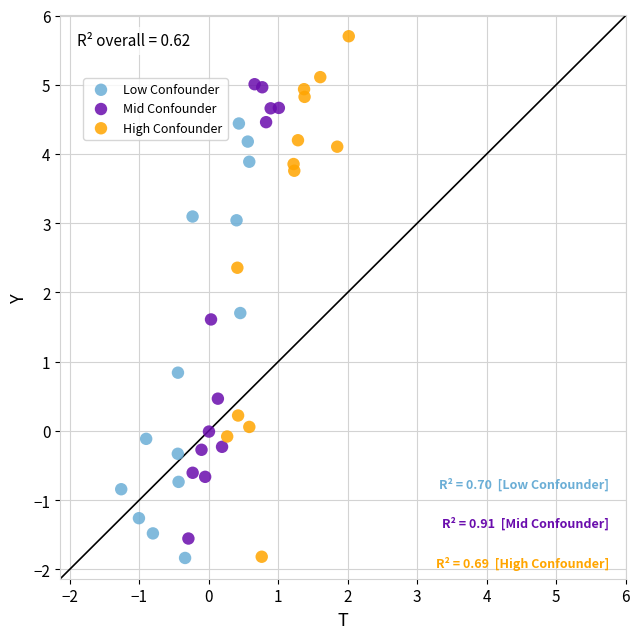

Which series has the widest spread of Y values?

High Confounder